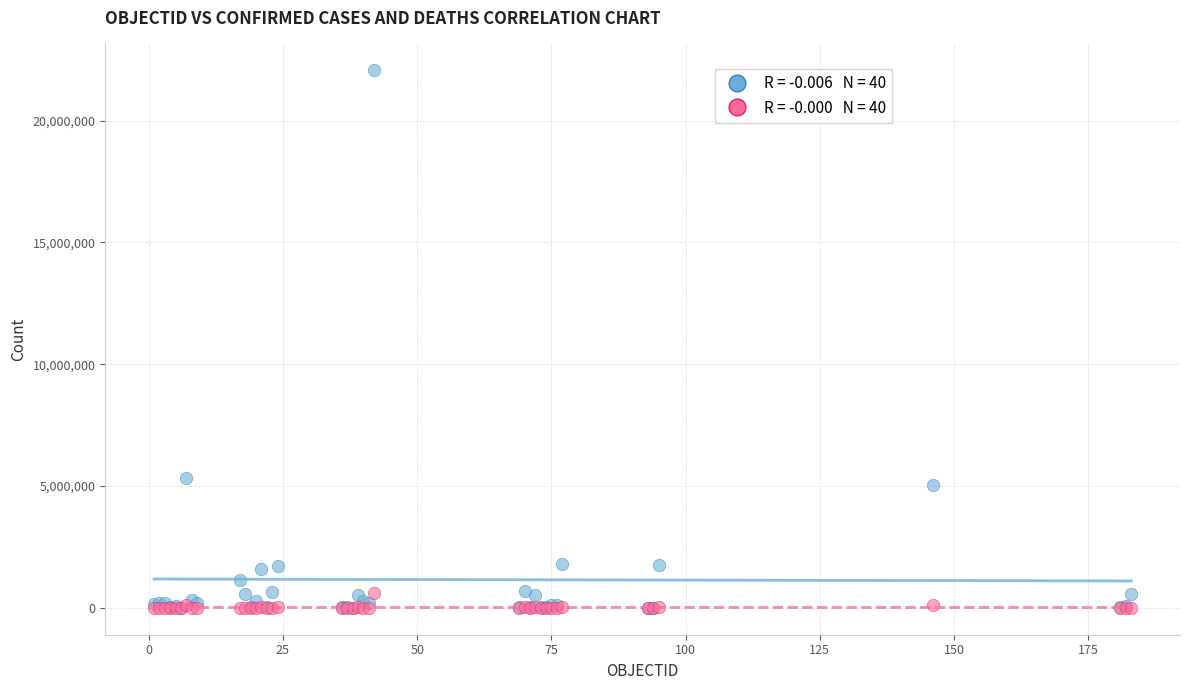

Across all series, what Y value is closest to 11033816?

5324039